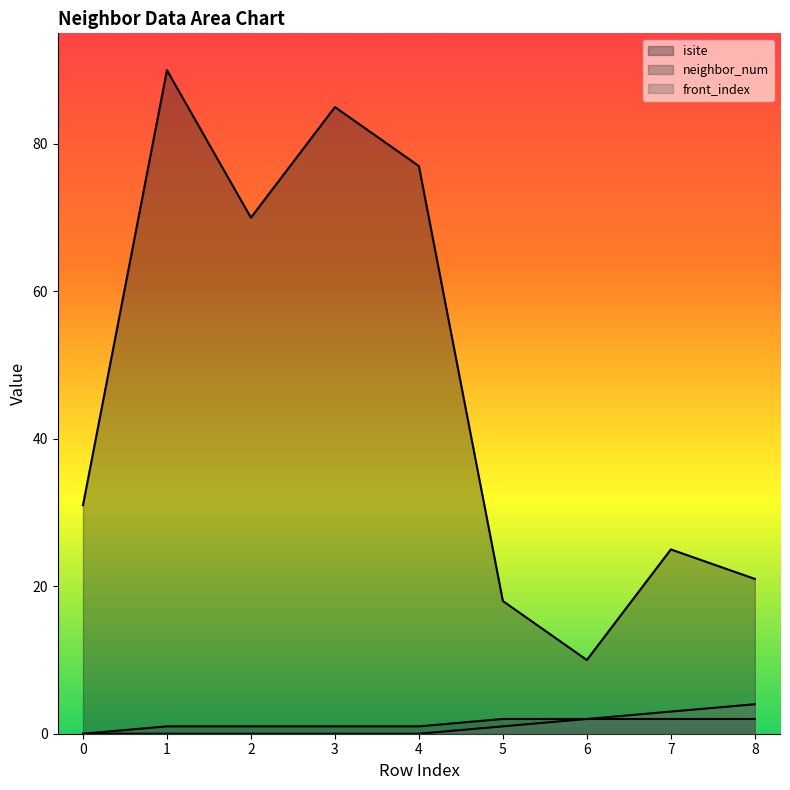

True or false: neighbor_num has more than 2 interior local peaks.

False